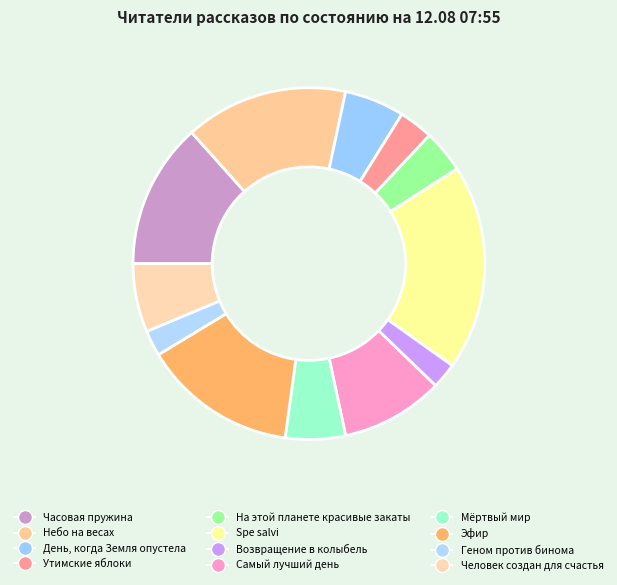

To the nearest percent, what is the average slice percentage?

8%